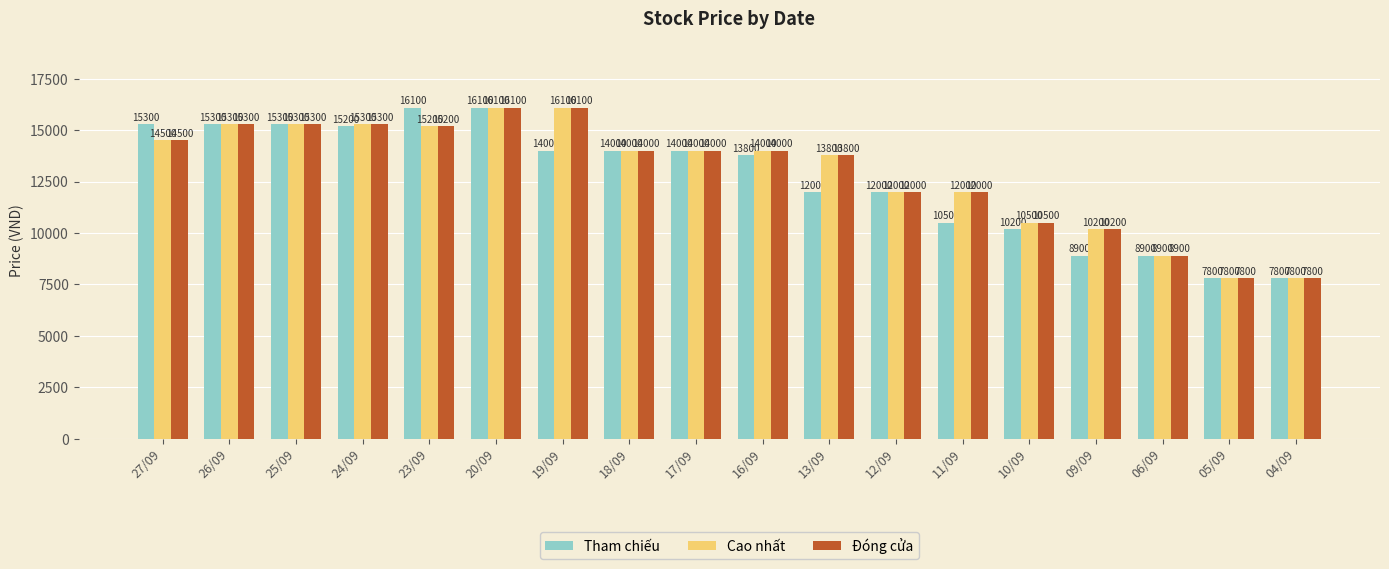

What is the difference between the maximum and second lowest values in the Tham chiếu series?

8300